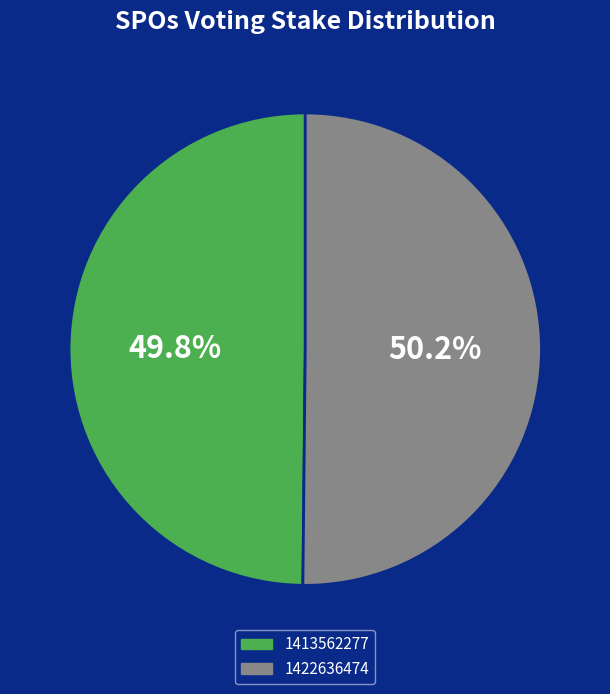

What portion of the pie excludes 1422636474?

49.8%